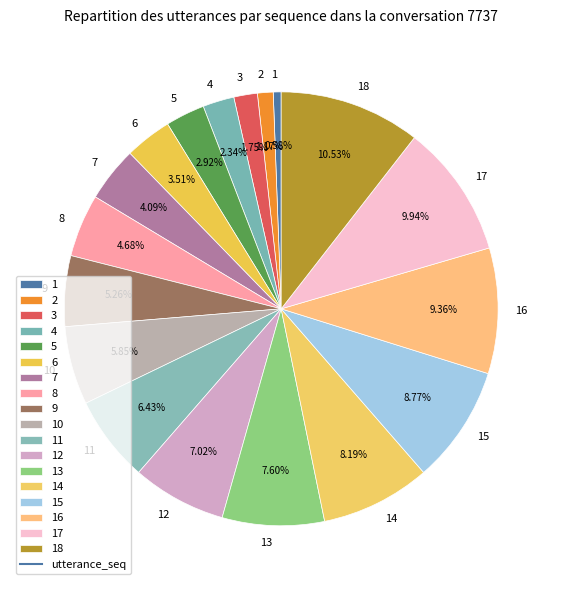

How much of the chart is everything except 16?

90.6%